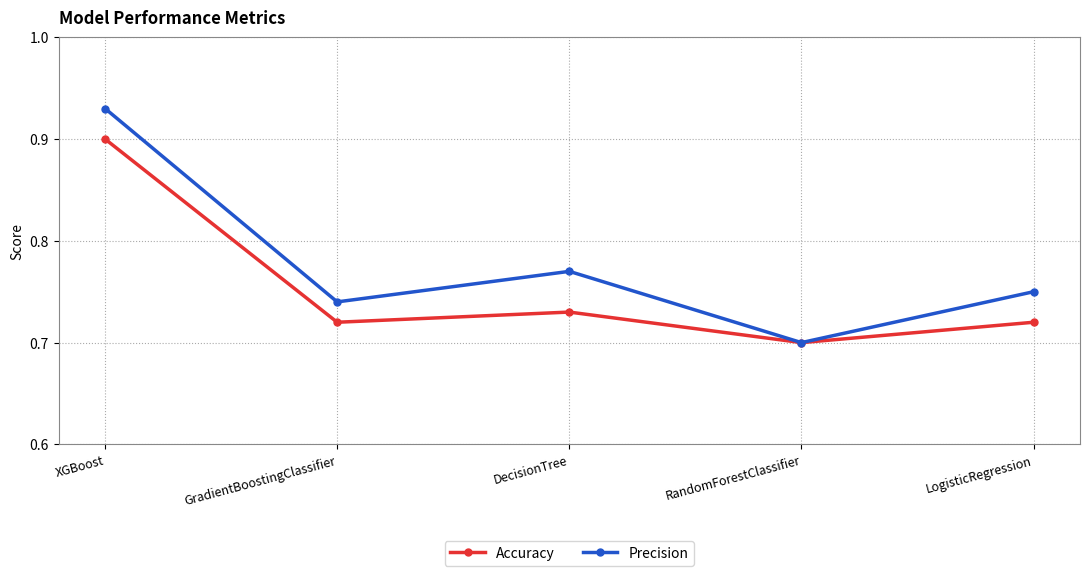

Which series has the widest spread of values?

Precision